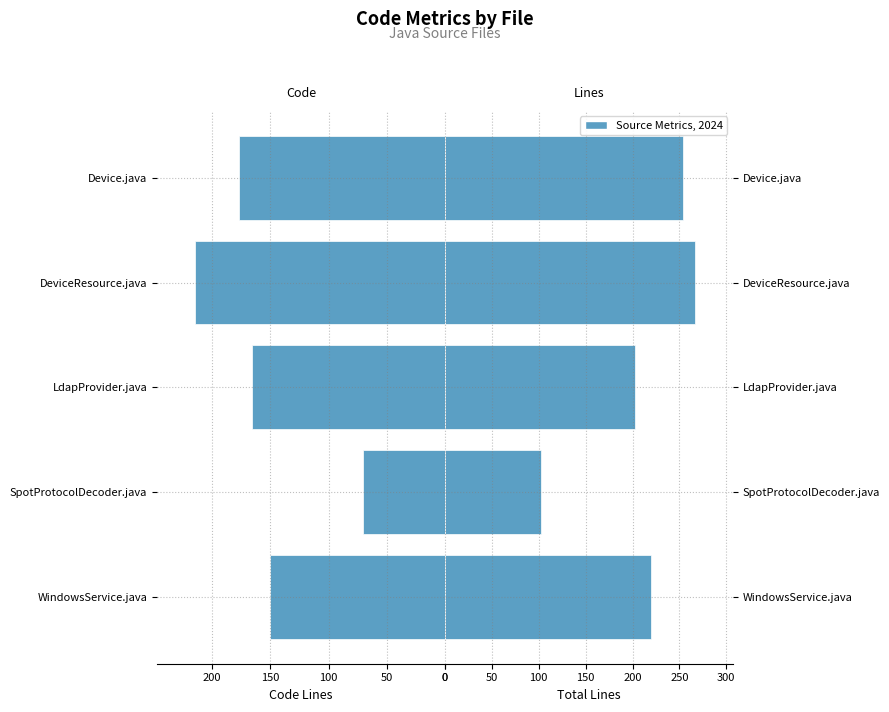

How many bars are there in each group?

2